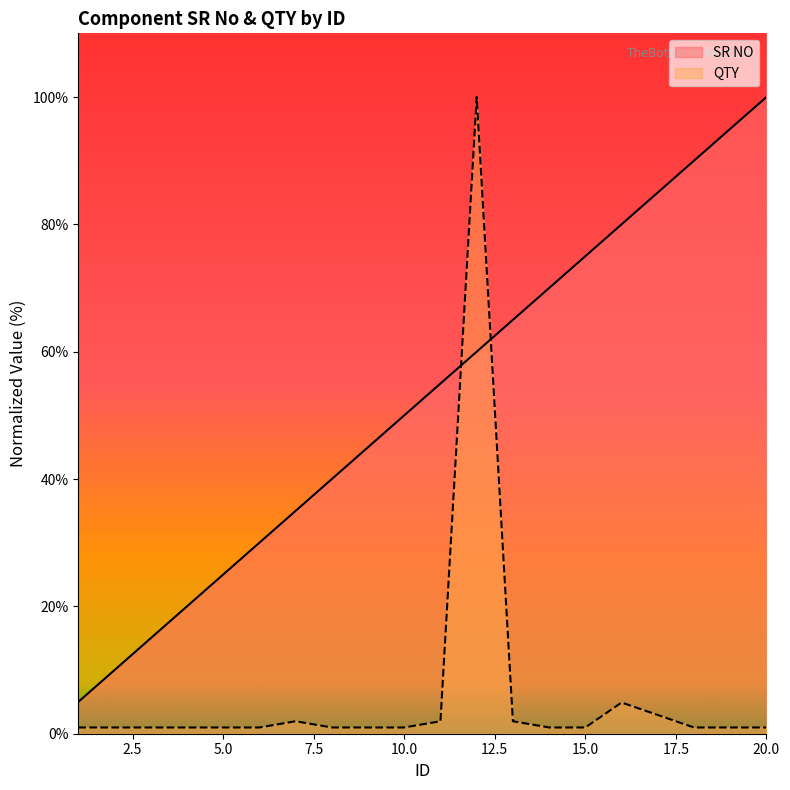

At which label does SR NO reach its peak?

20.0